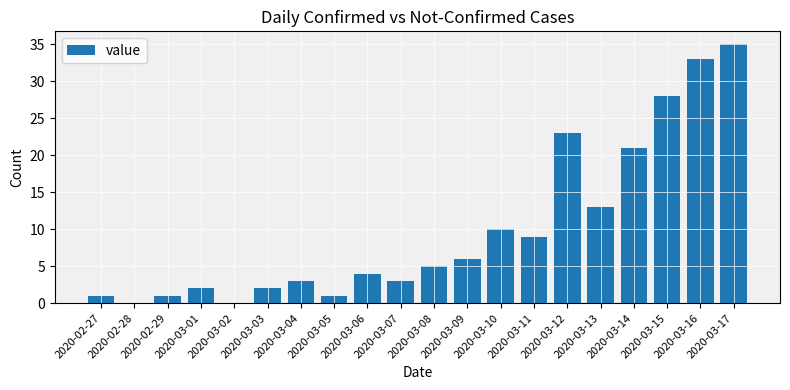

How many data points does each series have?

20